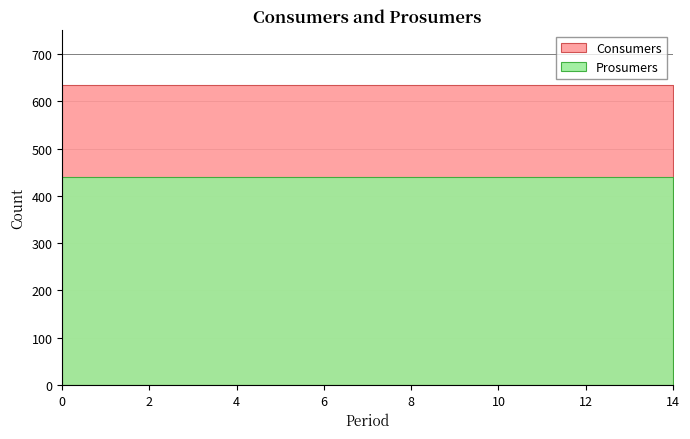

True or false: Consumers and Prosumers cross at least once.

False